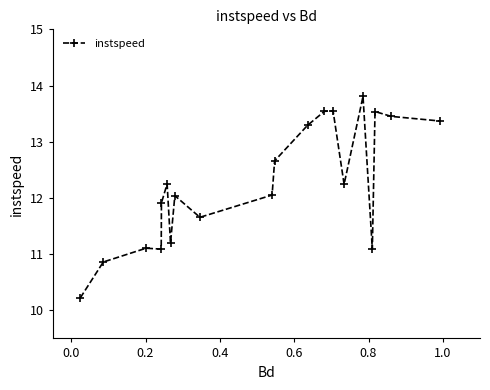

What is the difference between the maximum and minimum values?

3.6